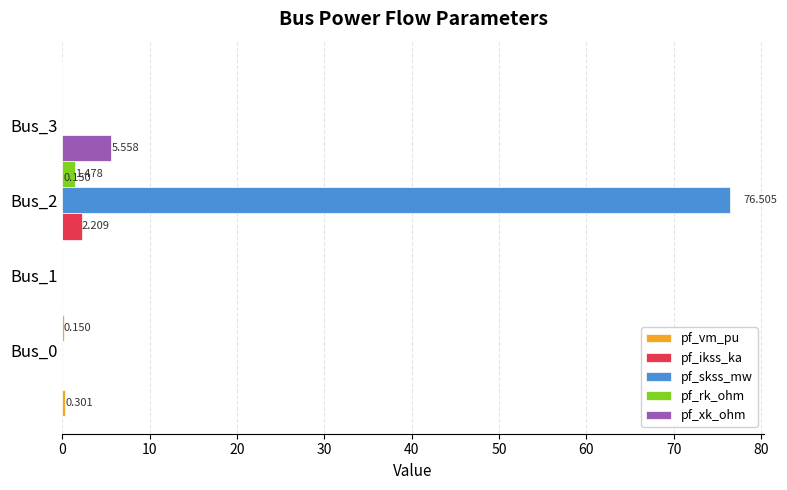

Rank the series at 20 from highest to lowest value.

pf_skss_mw, pf_xk_ohm, pf_ikss_ka, pf_rk_ohm, pf_vm_pu